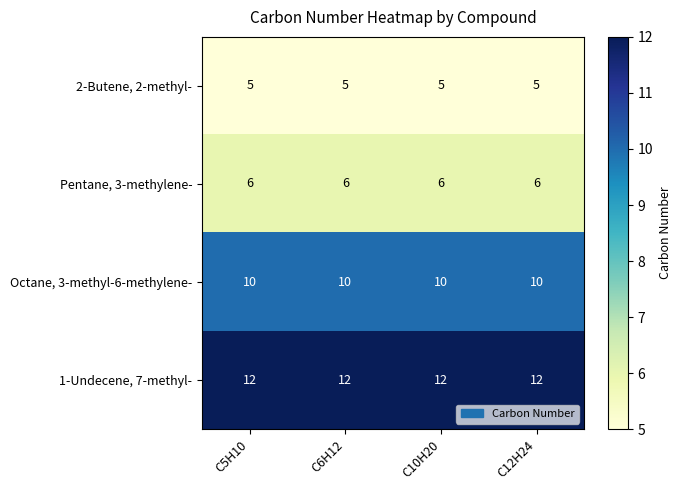

What is the sum of the Pentane, 3-methylene- values at C6H12 and C10H20?

12